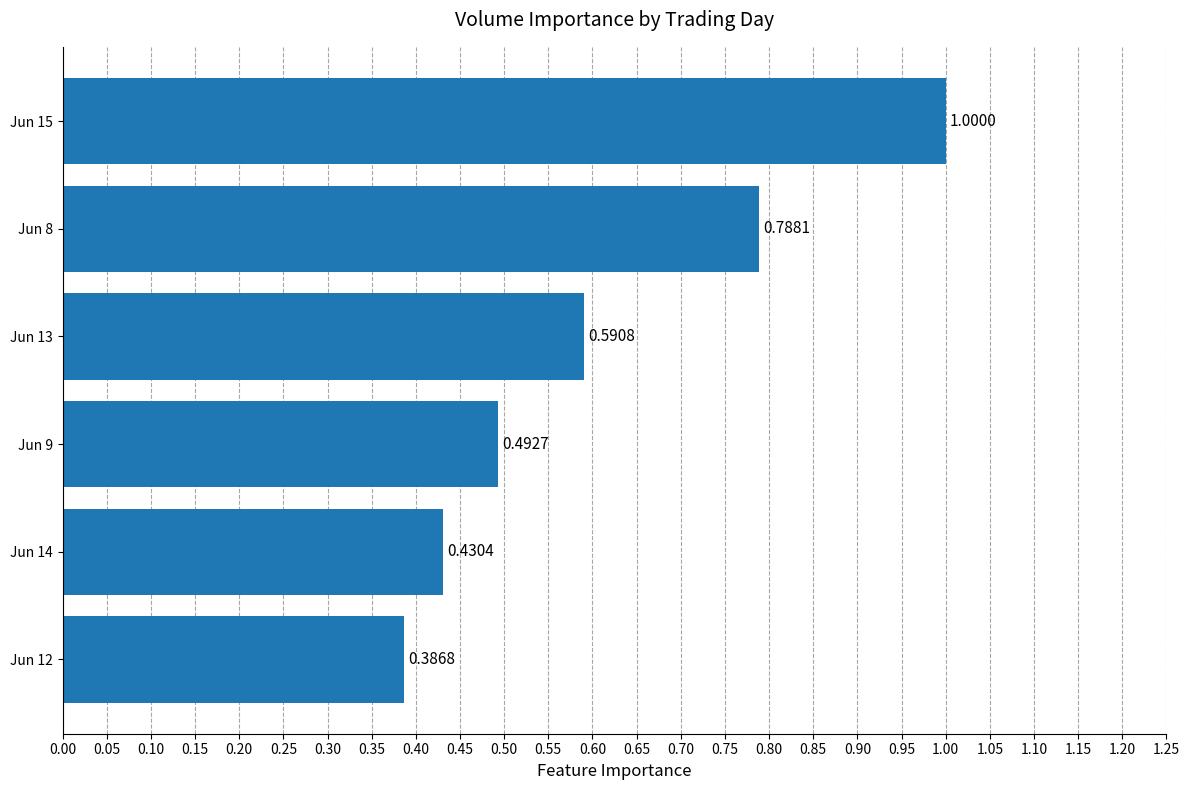

Count the values in the range 0 to 1.

6